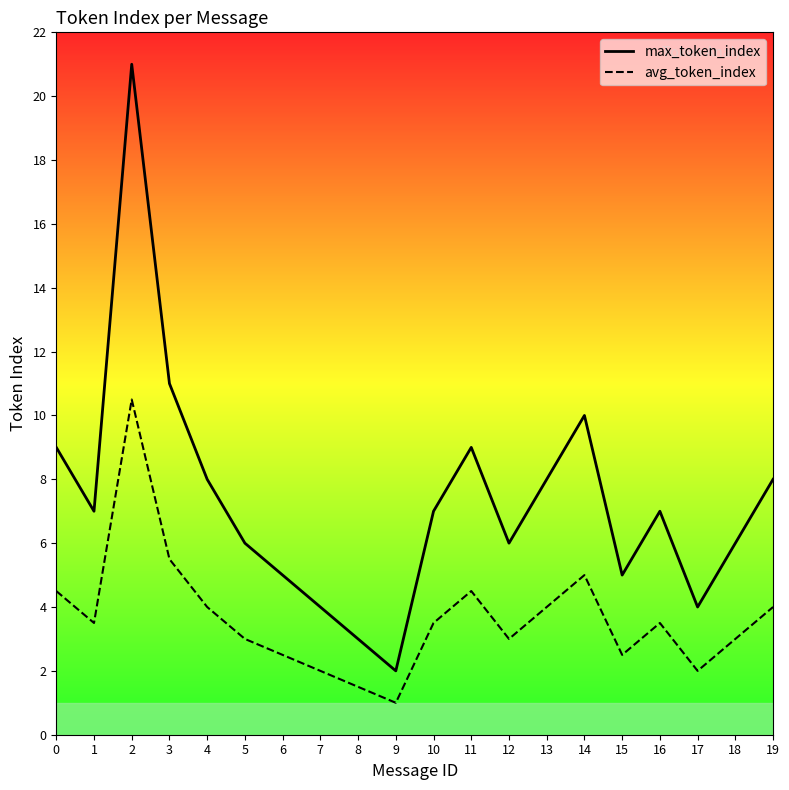

At which category does the chart reach its minimum across all series?

9